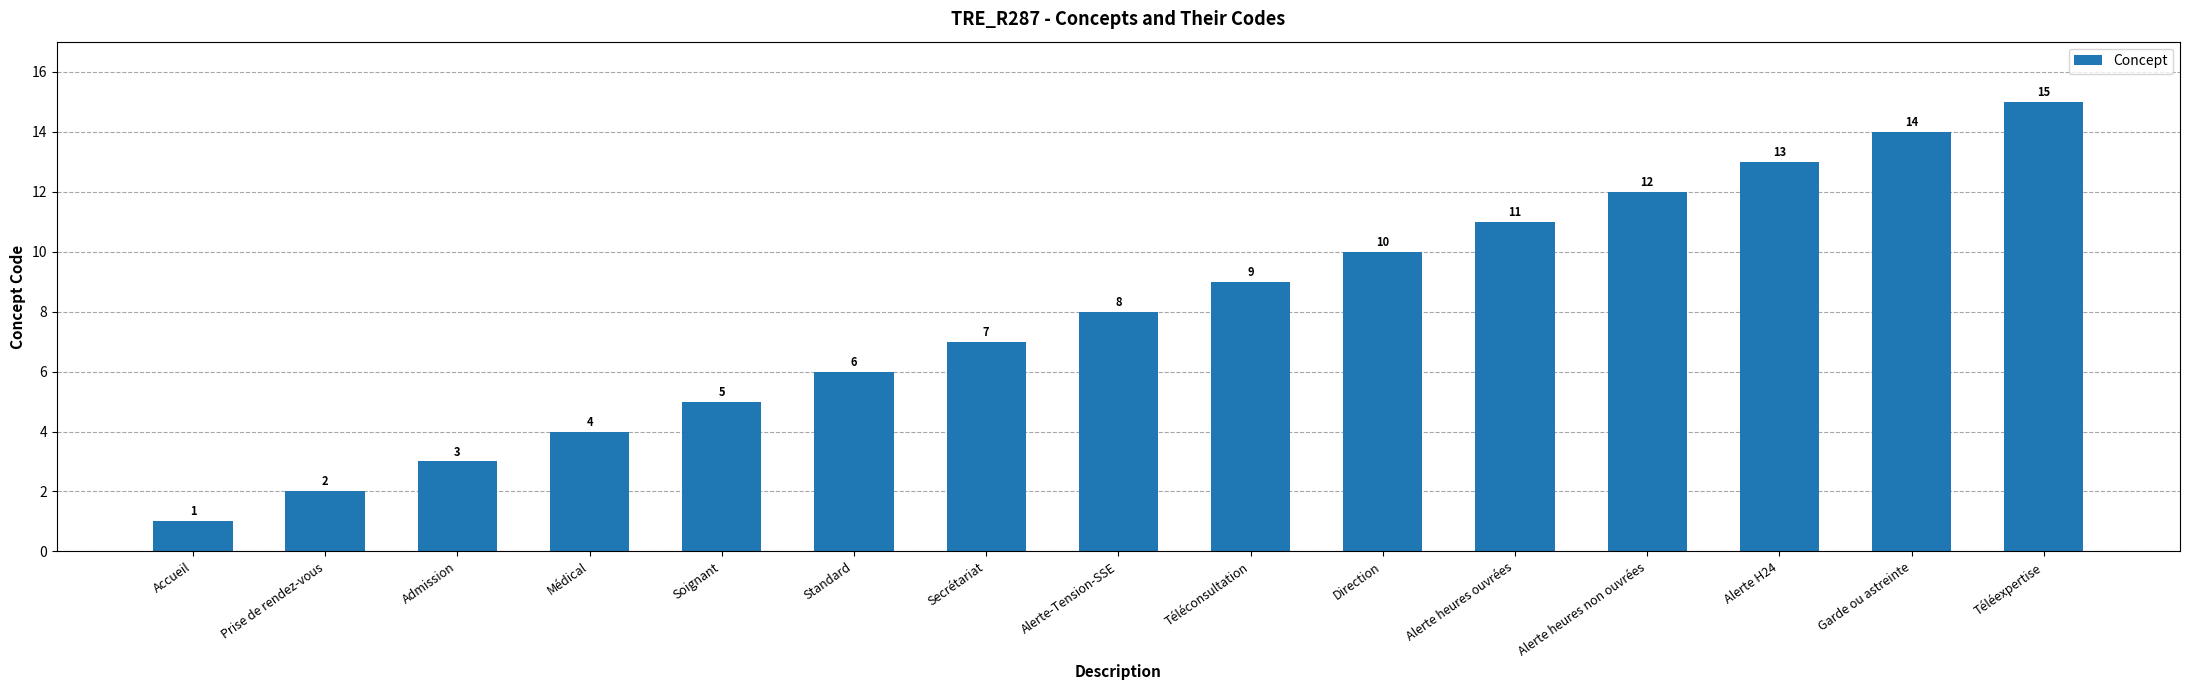

Which has a higher value, Secrétariat or Garde ou astreinte?

Garde ou astreinte